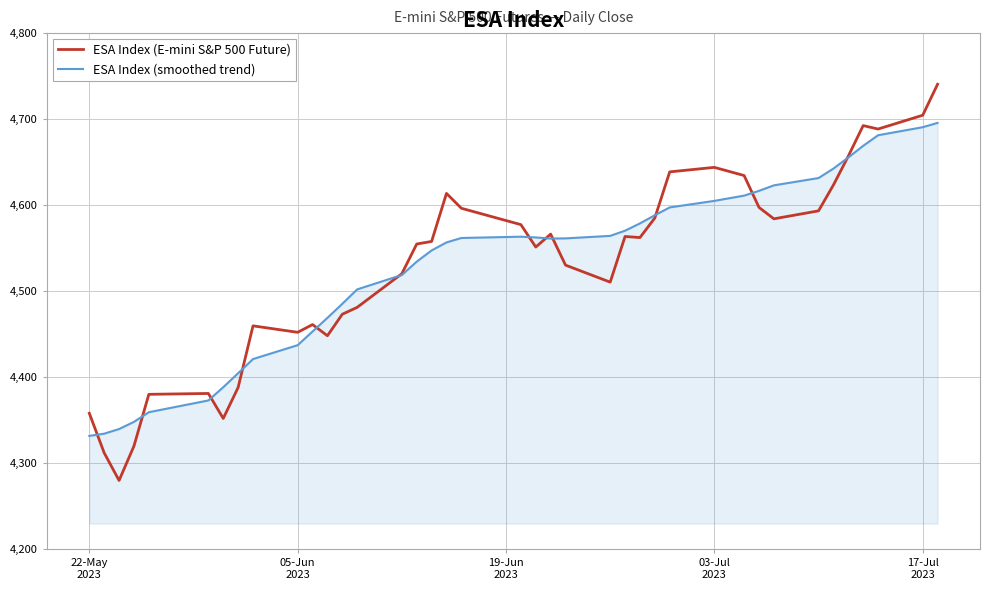

Which series has the largest range (max minus min)?

ESA Index (E-mini S&P 500 Future)